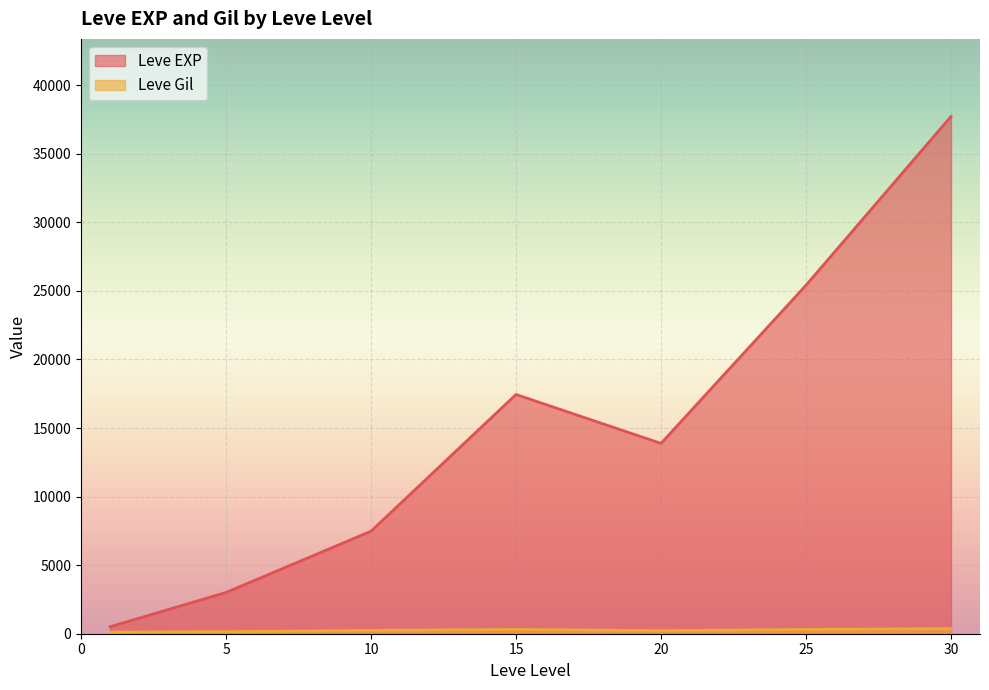

Which series changed the most between 15 and 30?

Leve EXP